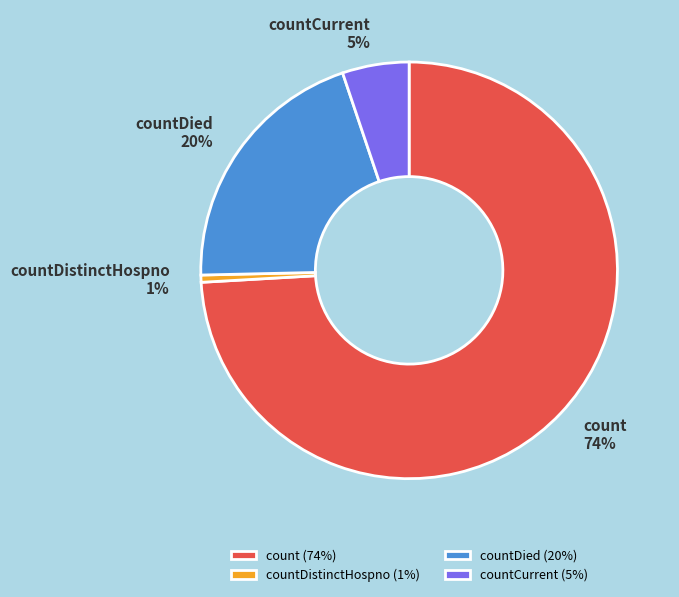

Does countDistinctHospno (1%) account for over 50% of the chart?

No